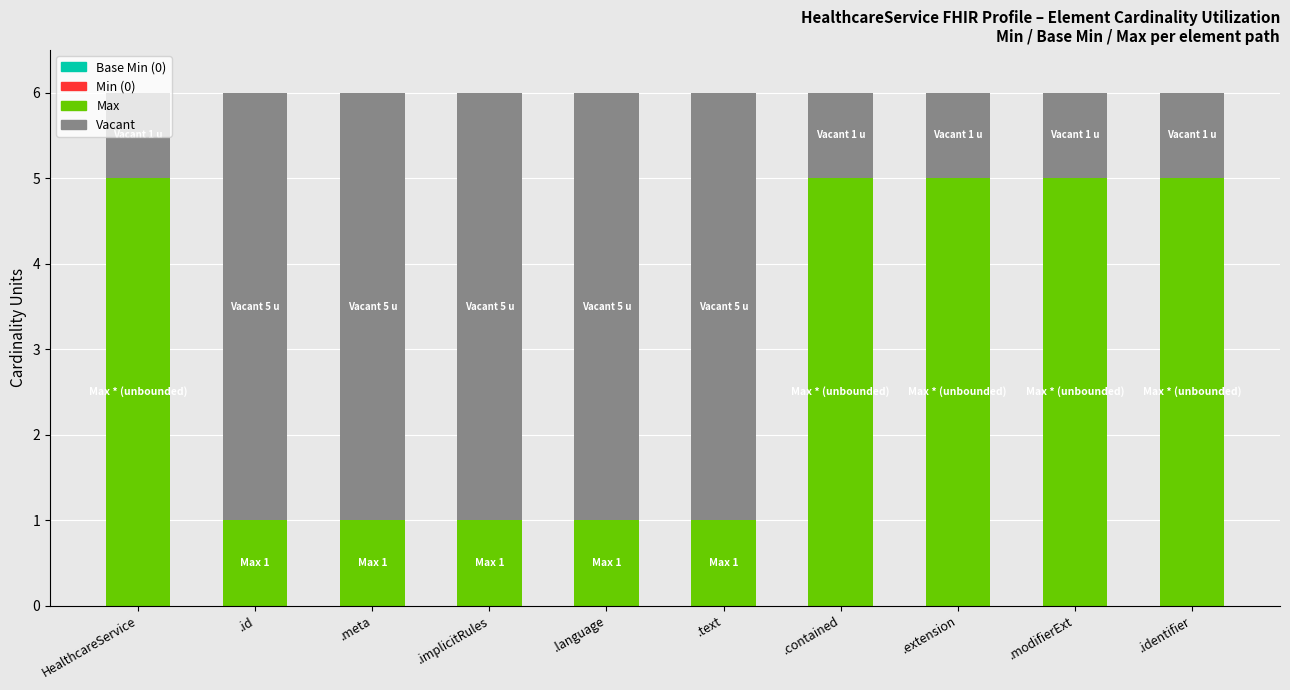

What is the total value across all series at .contained?

6